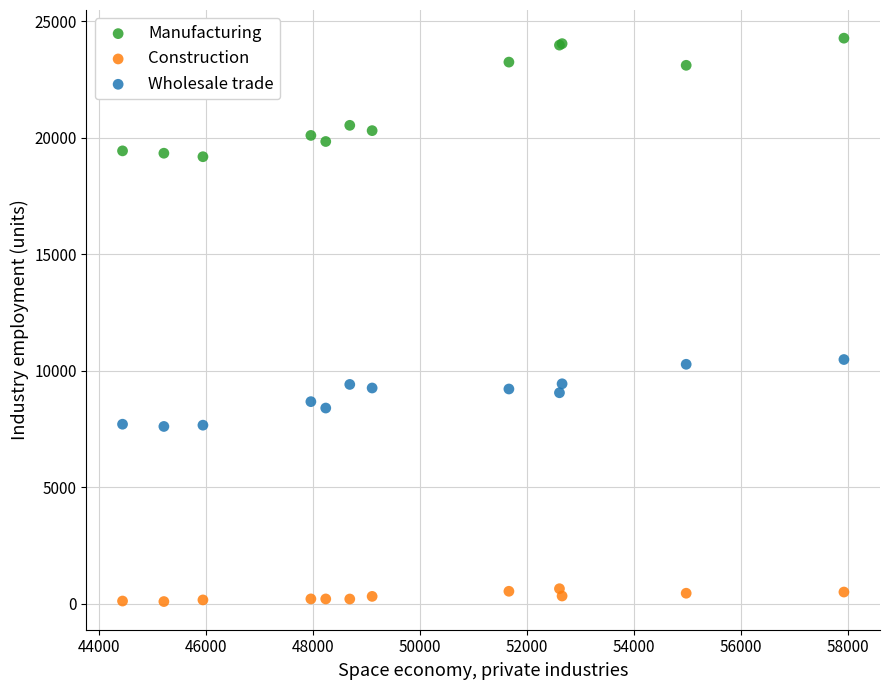

Which series contains the highest Y value?

Manufacturing